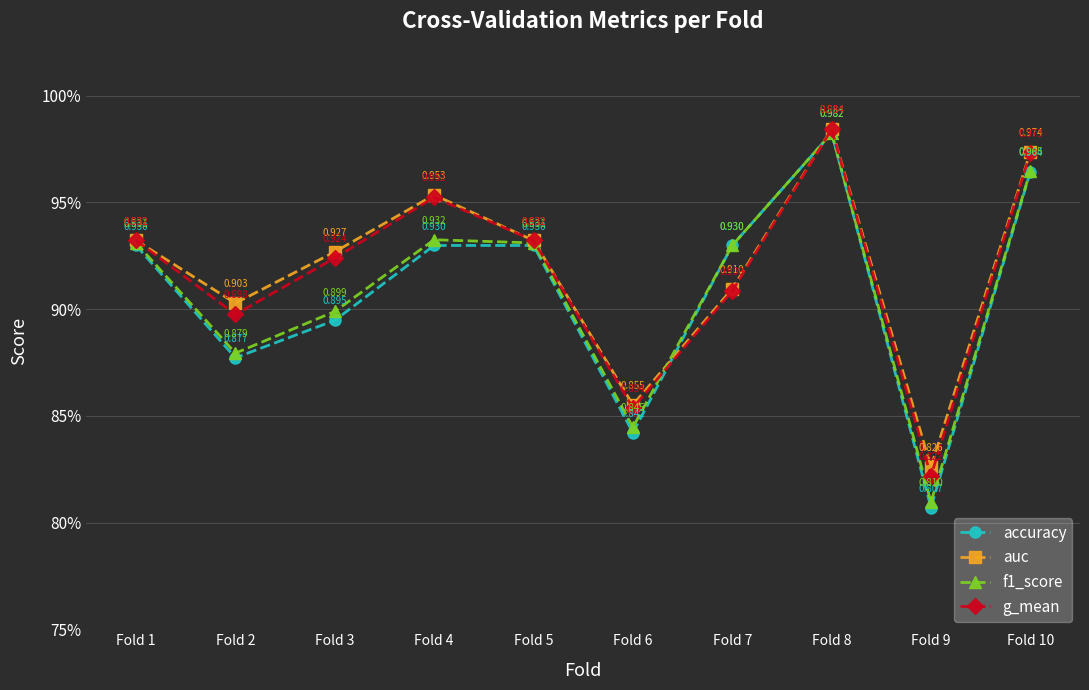

What is the difference between the maximum and minimum values in the auc series?

0.2